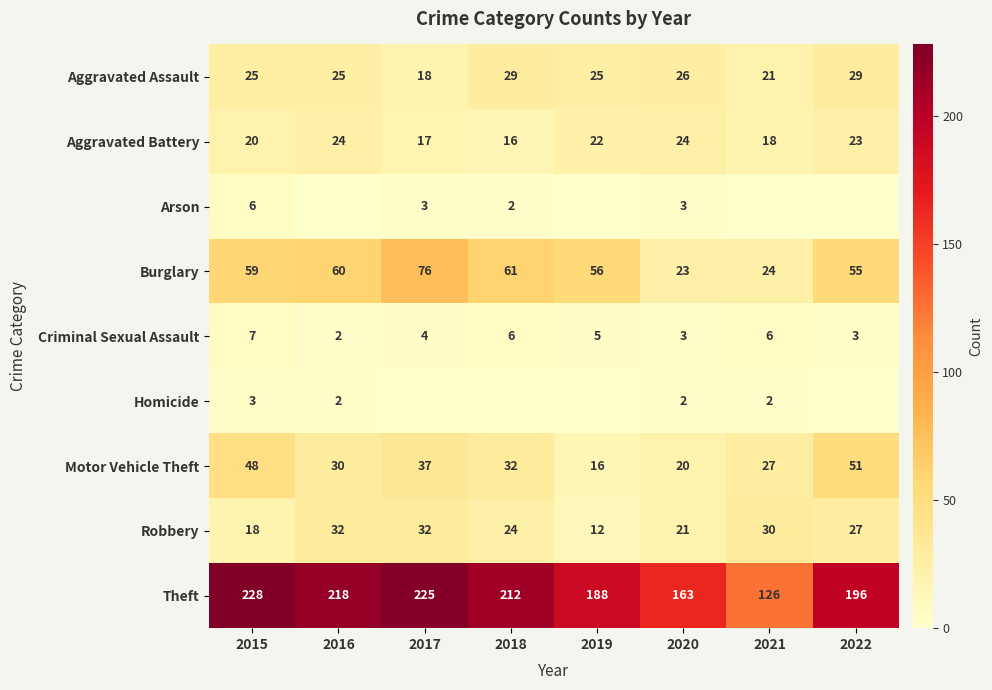

Is it true that Burglary equals 24 at 2021?

True